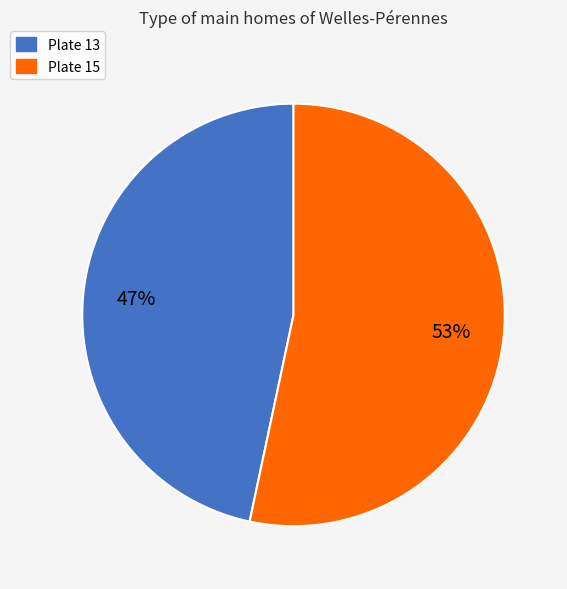

Does any single category account for the majority?

Yes